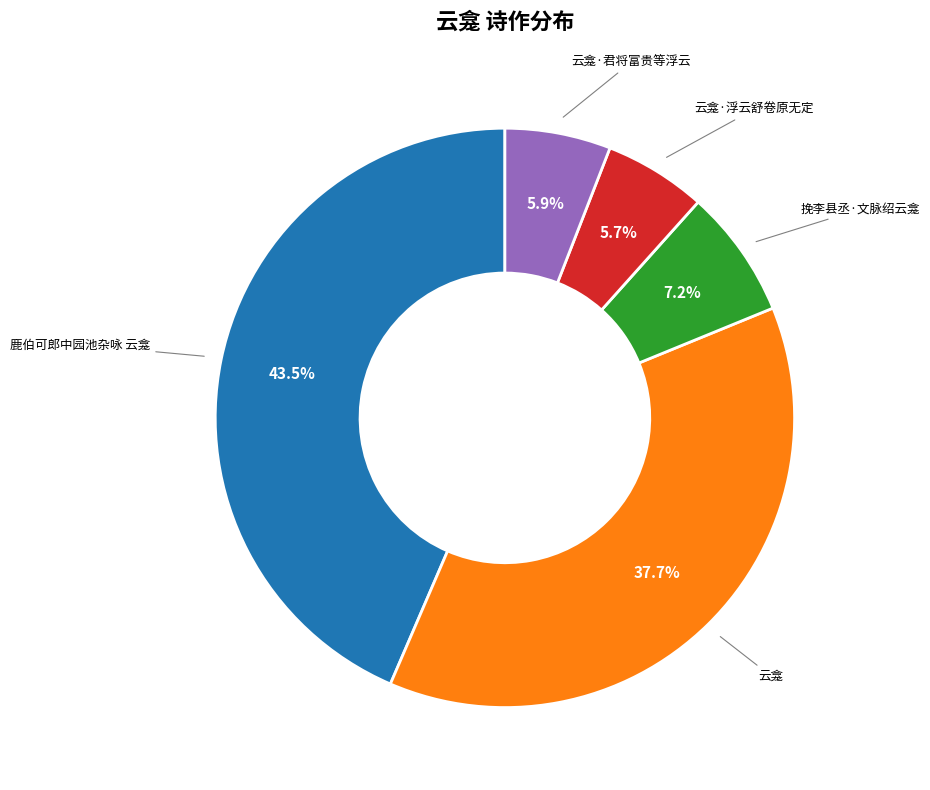

Count the number of slices in the pie.

5